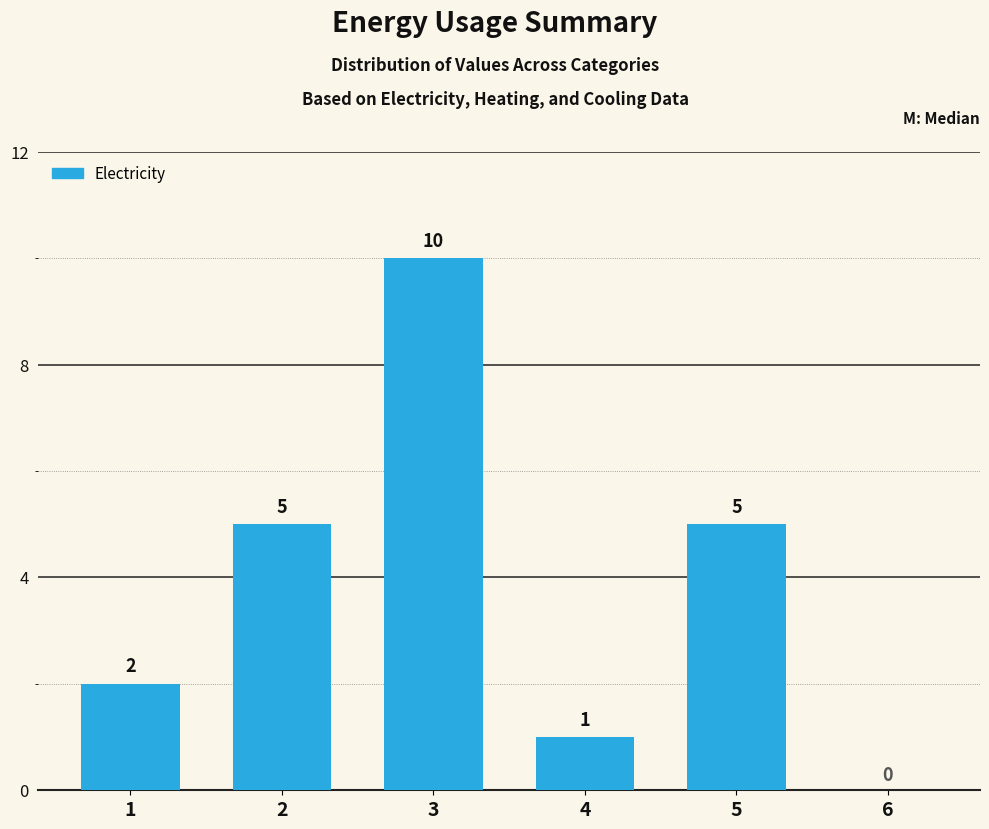

How many values are between 1 and 5?

4